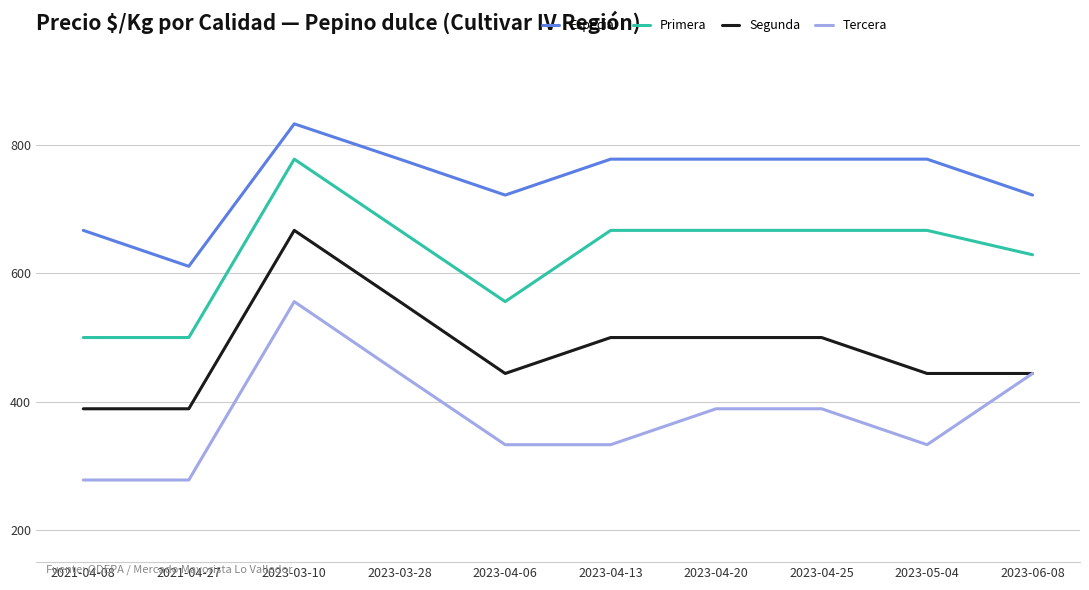

Which series has the largest total across all categories?

Especial